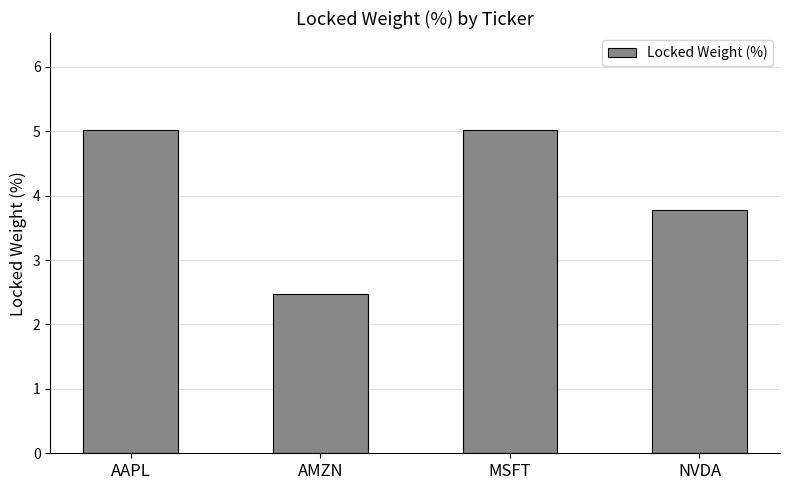

What is the value of the 4th bar from the left?

3.8